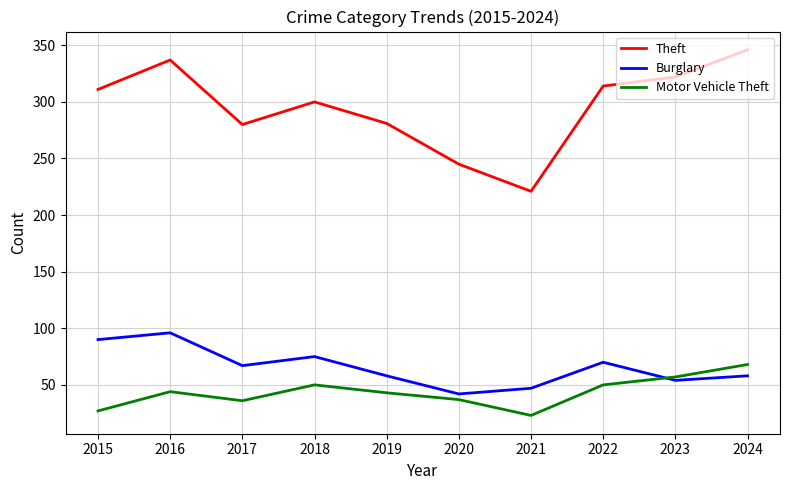

Read the Theft value at 2020.

245